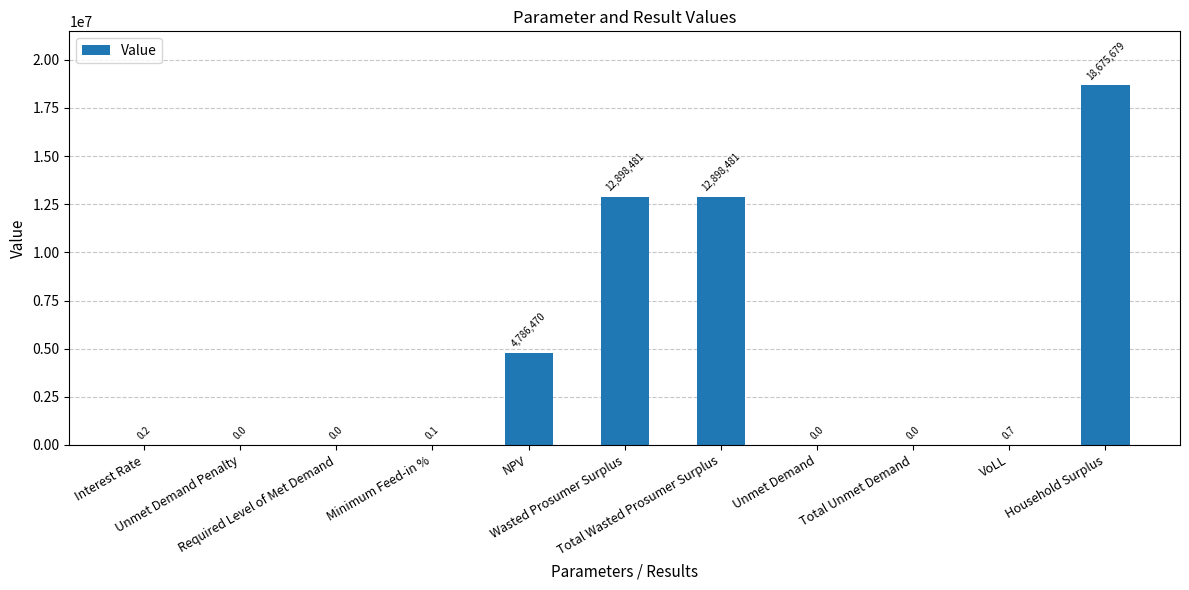

Does the chart contain stacked bars?

No